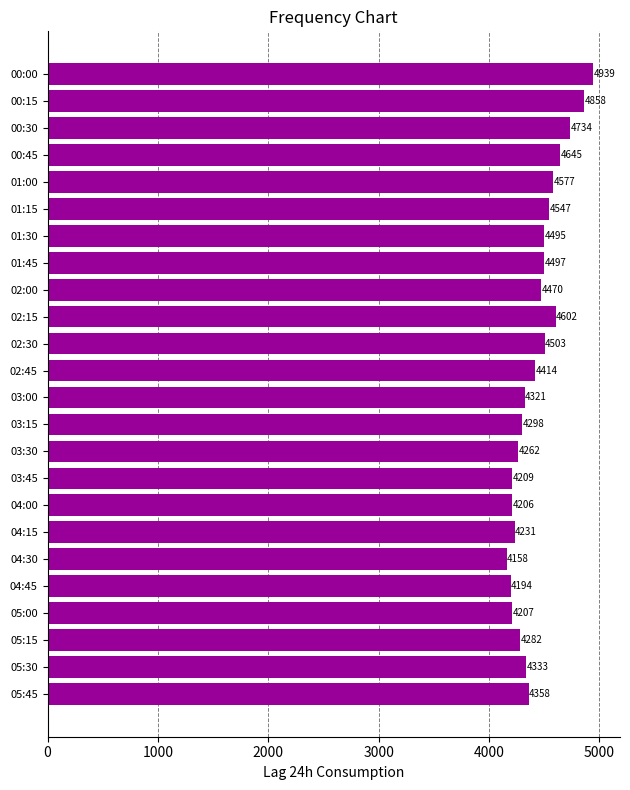

What is the ratio of the value at 05:45 to the value at 04:15?

1.0